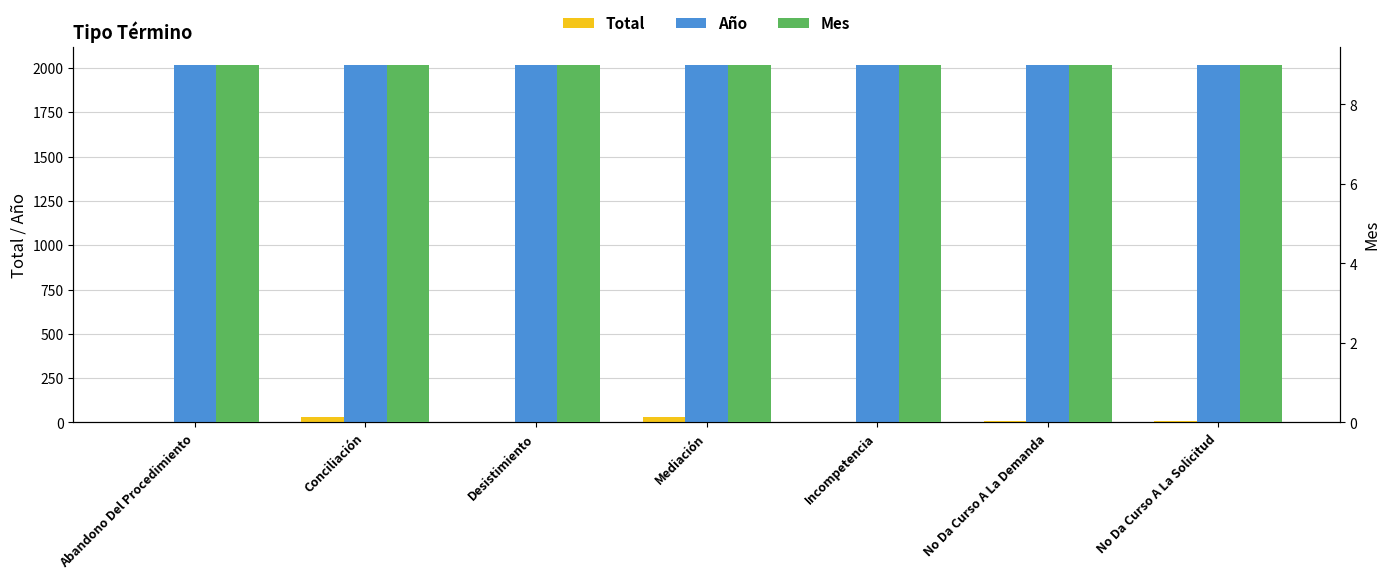

How many series are shown in this chart?

3